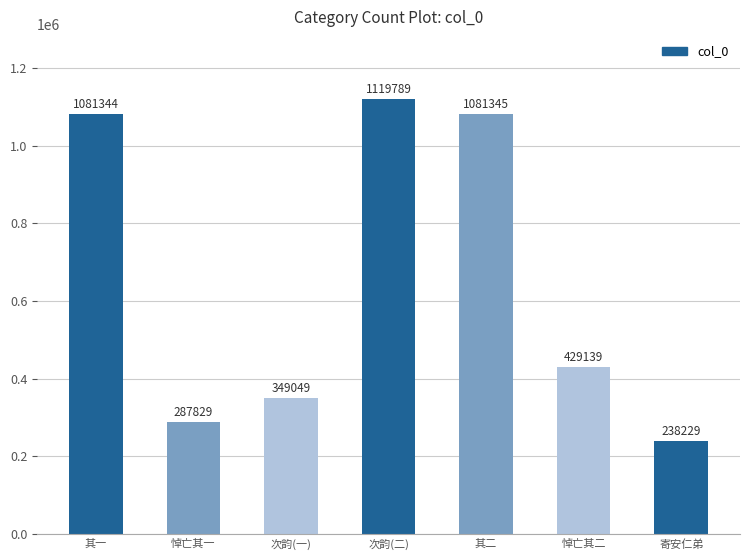

What is the difference between the second highest and second lowest values?

793516